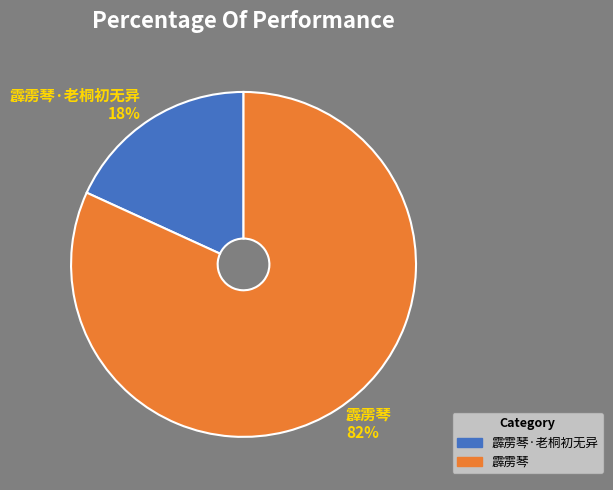

True or false: 霹雳琴·老桐初无异 accounts for 18% of the total.

True